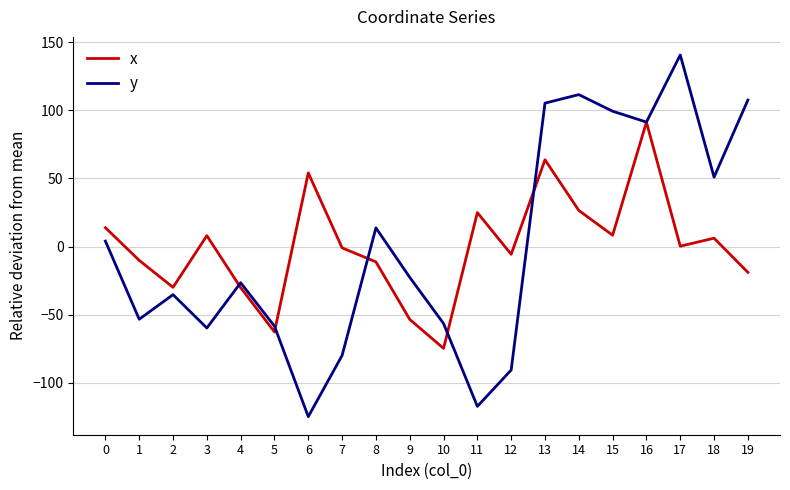

Is the value of x at 7 greater than the value of y at 7?

Yes